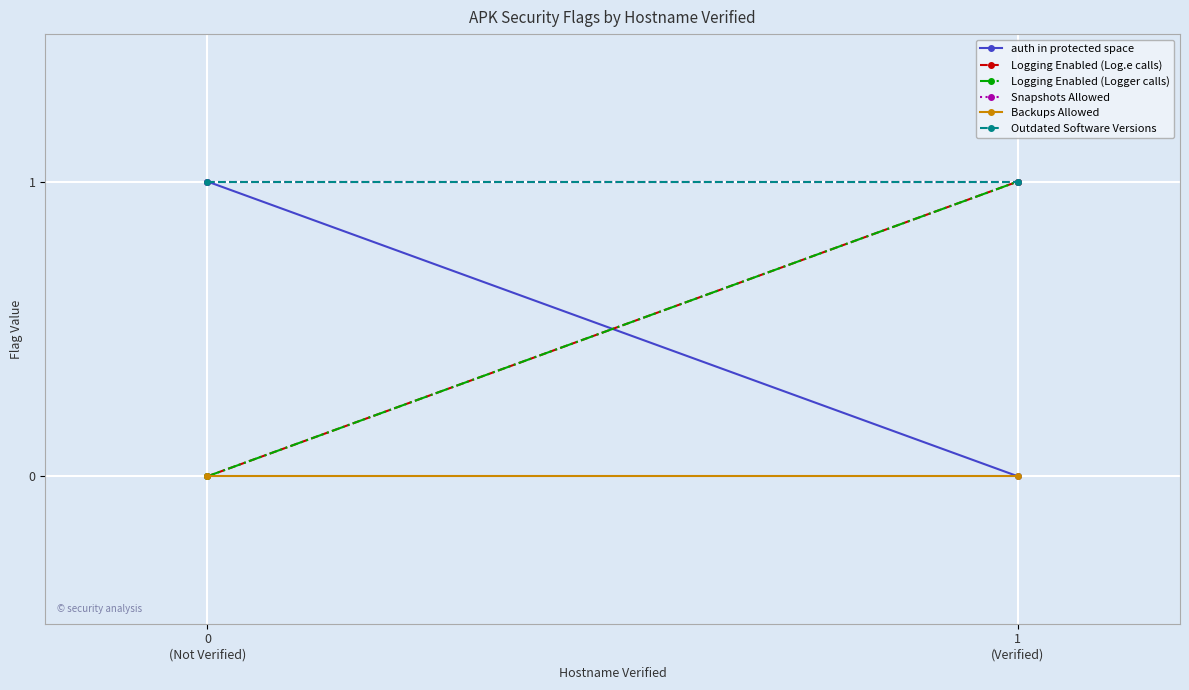

List the labels in order of Snapshots Allowed value, smallest first.

0
(Not Verified), 1
(Verified)